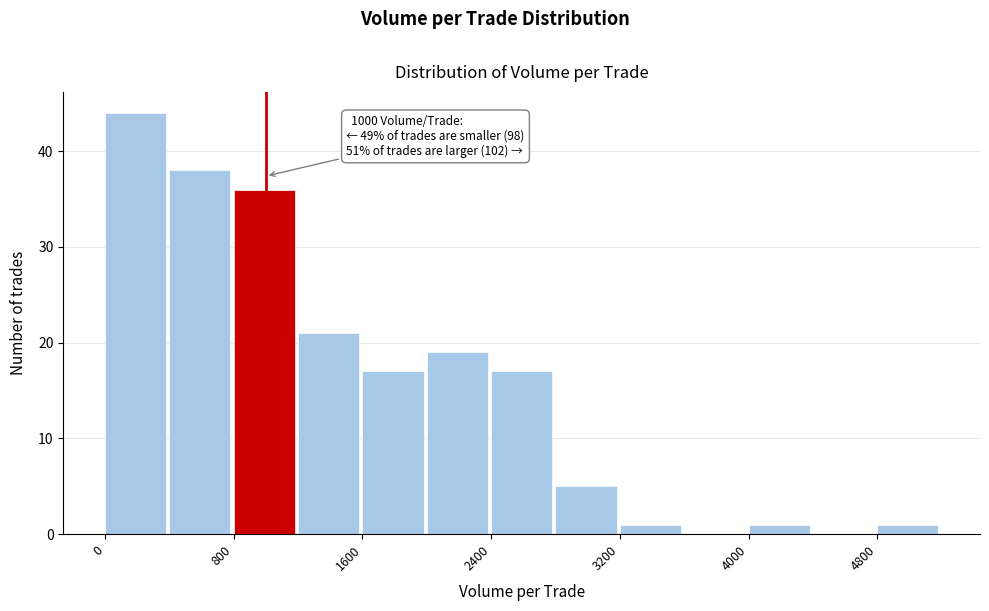

Which range on the x-axis has the tallest bar?

0 to 400